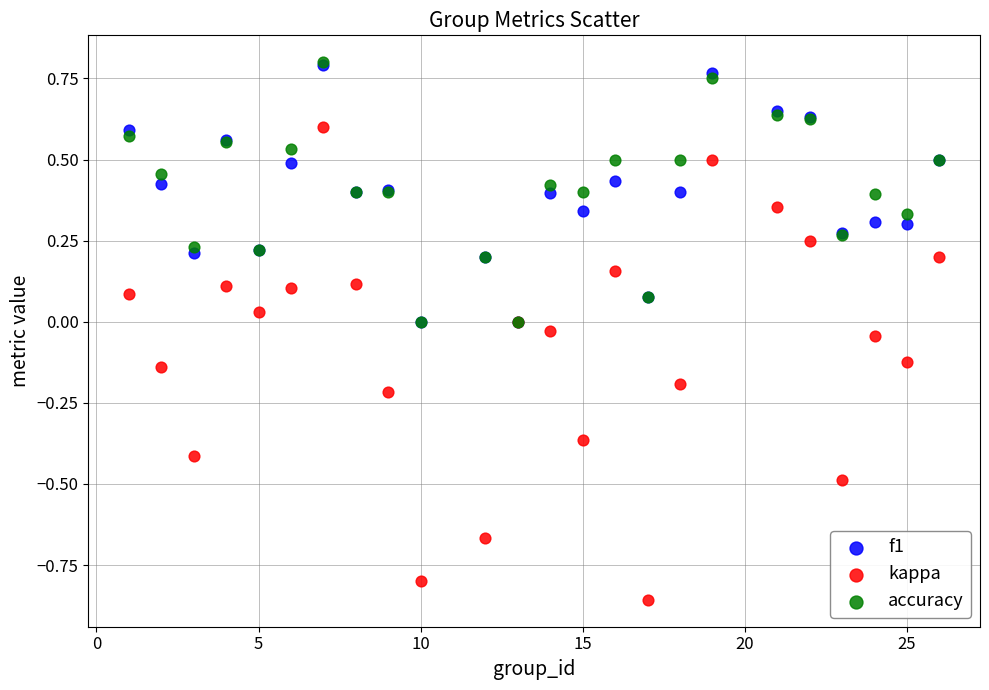

What are all the series names shown in the legend?

f1, kappa, accuracy